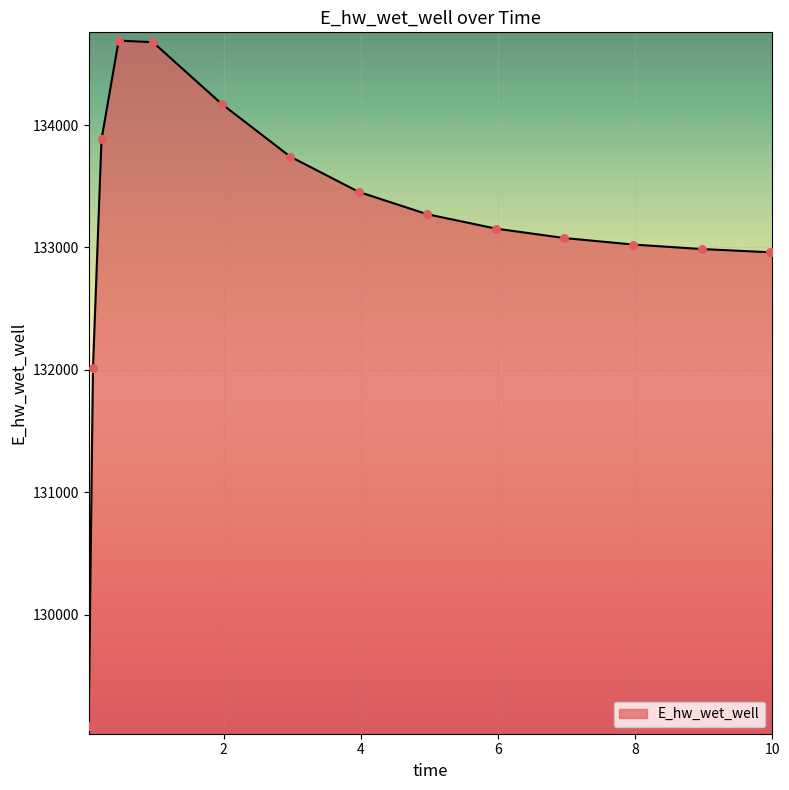

What is the minimum value shown in the chart?

129093.3